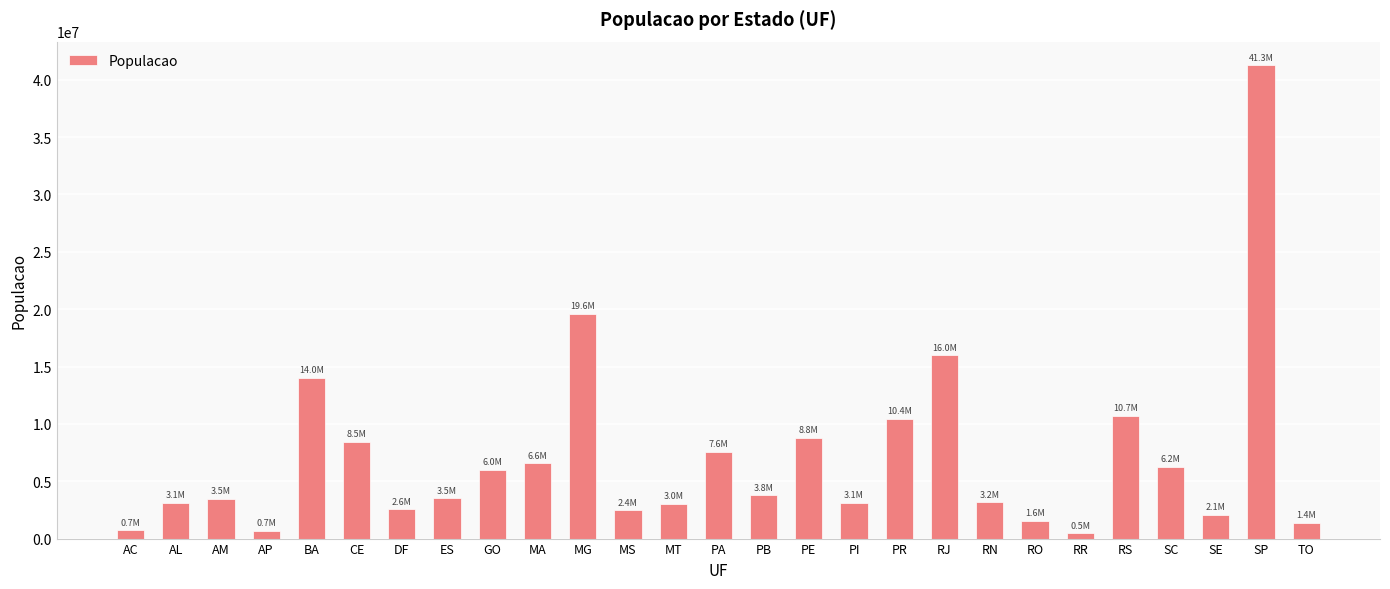

What is the label of the 24th bar from the left?

SC